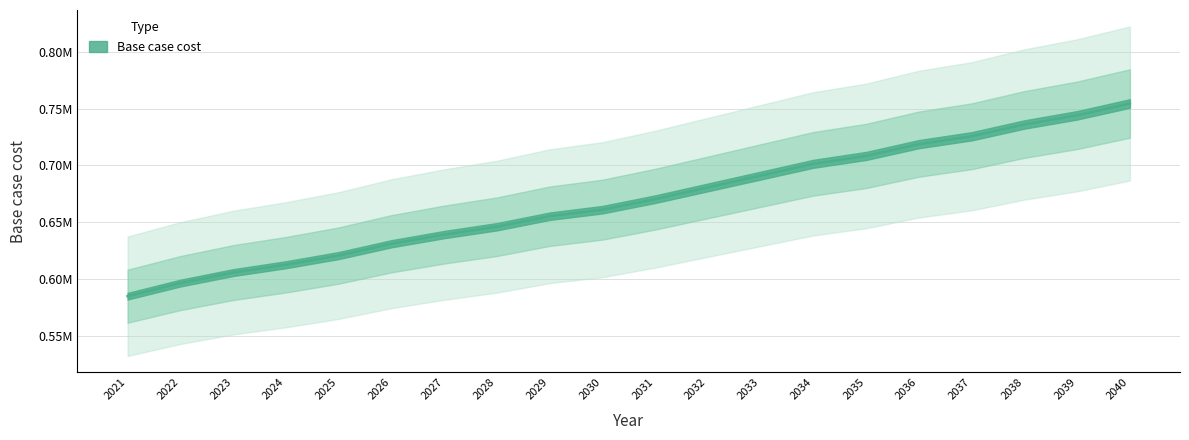

What is the approximate value at 2025?

620553.0